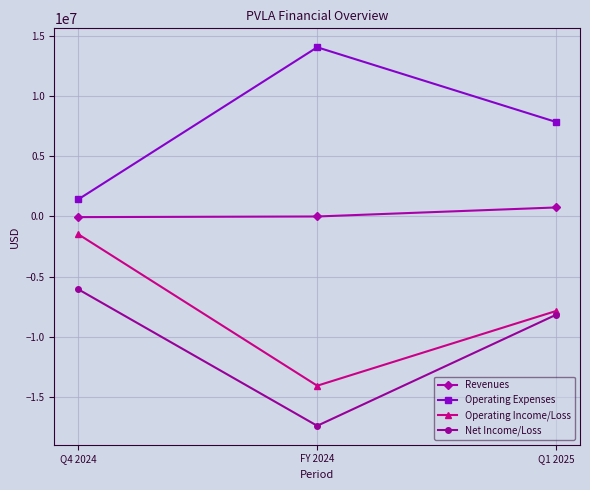

Which series has the largest total across all categories?

Operating Expenses